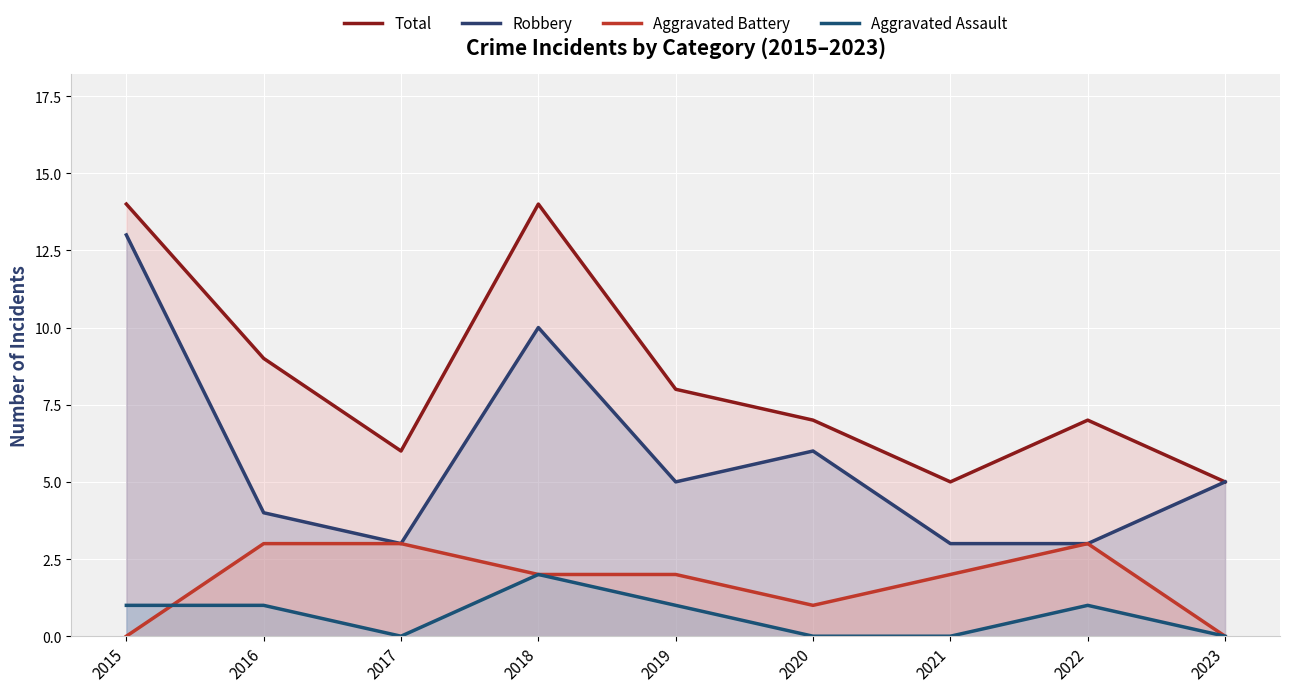

What are all the series names shown in the legend?

Total, Robbery, Aggravated Battery, Aggravated Assault